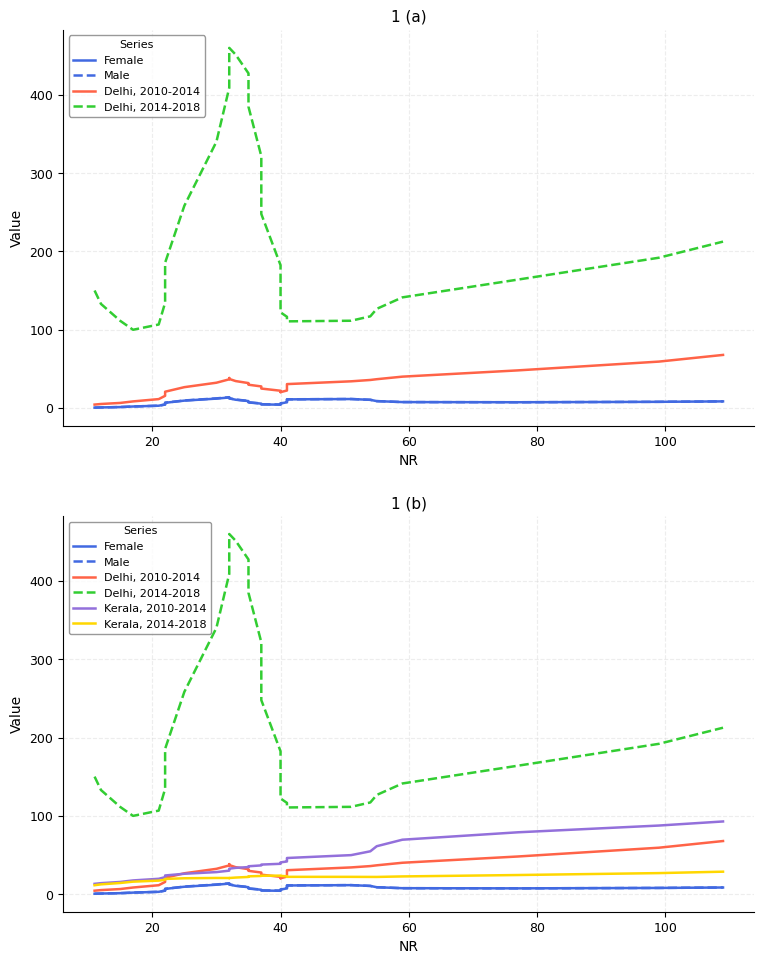

Rank the series by their maximum value, from highest to lowest.

Delhi, 2014-2018, Kerala, 2010-2014, Delhi, 2010-2014, Kerala, 2014-2018, Male, Female